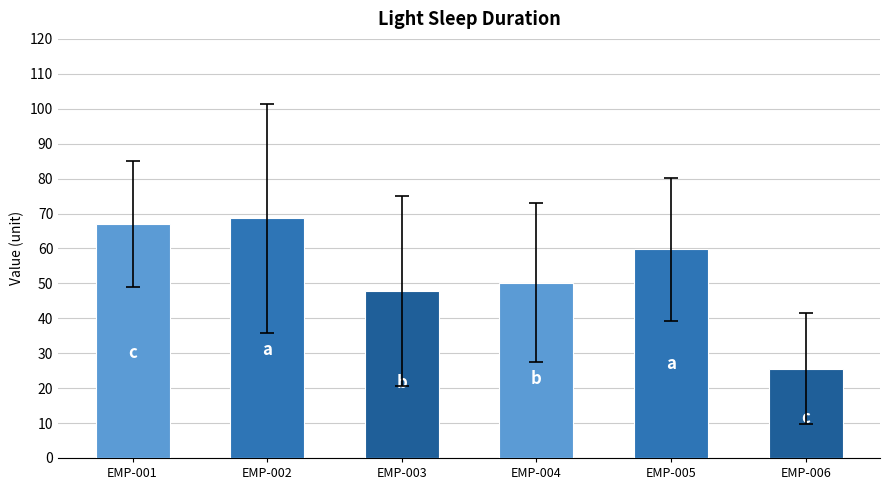

Reading left to right, what are all the values shown in this chart?

67.0	68.6	47.9	50.1	59.7	25.6